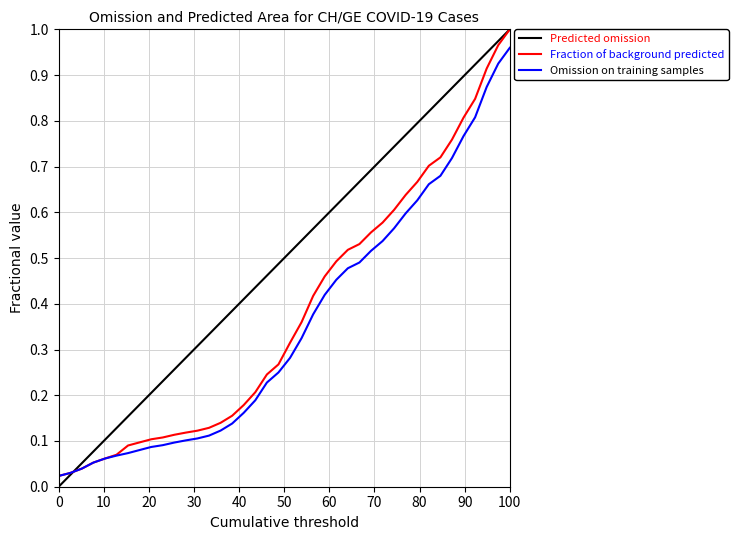

Is it true that Fraction of background predicted equals 0.3 at 100?

False